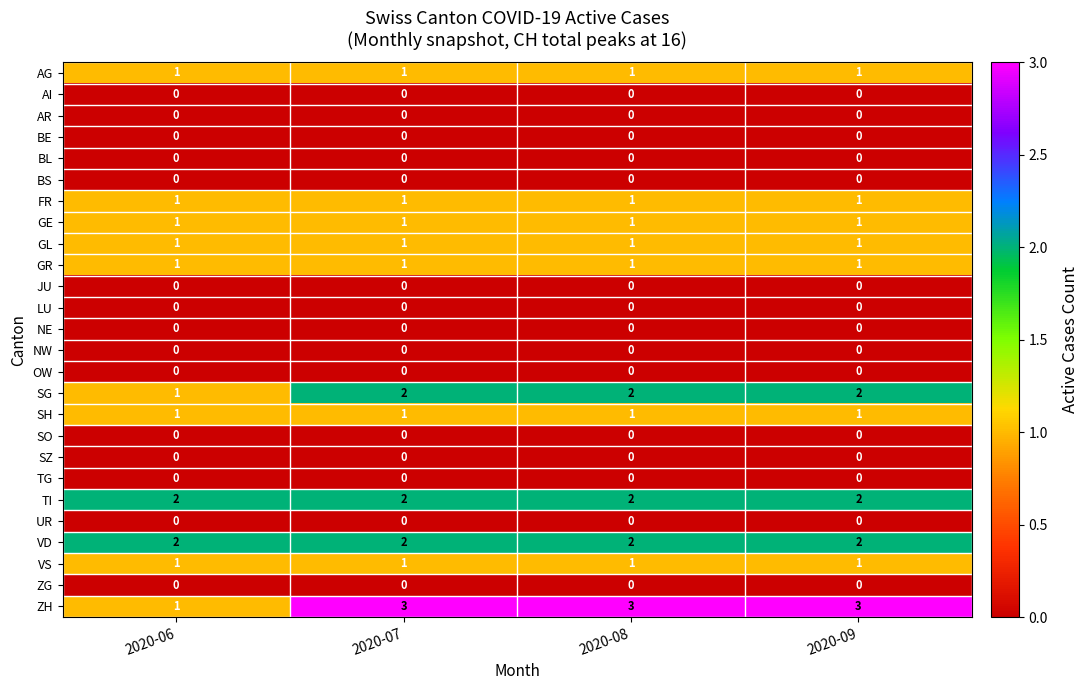

At which label is SG closest to 1?

2020-06